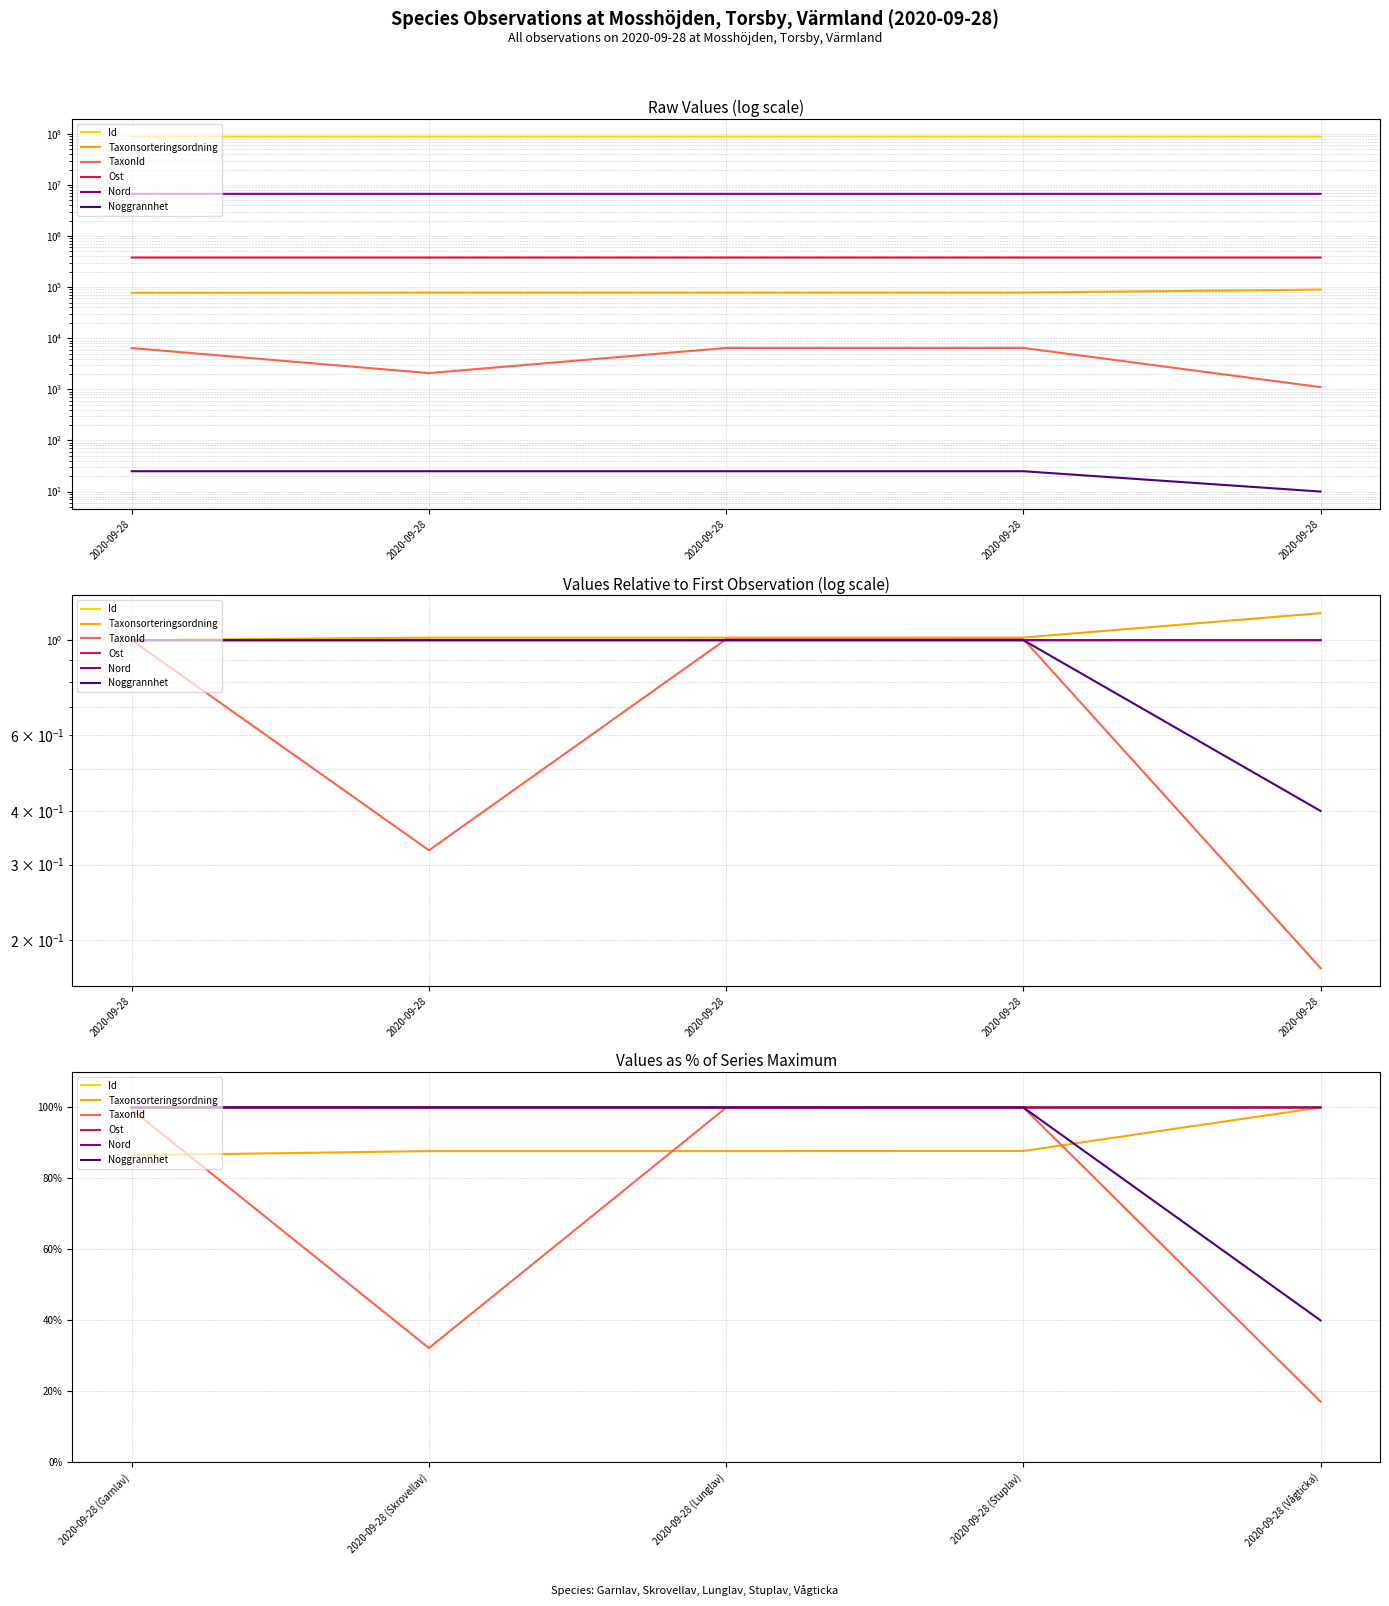

What is the value of the Ost point at the 5th from the left?

100.0